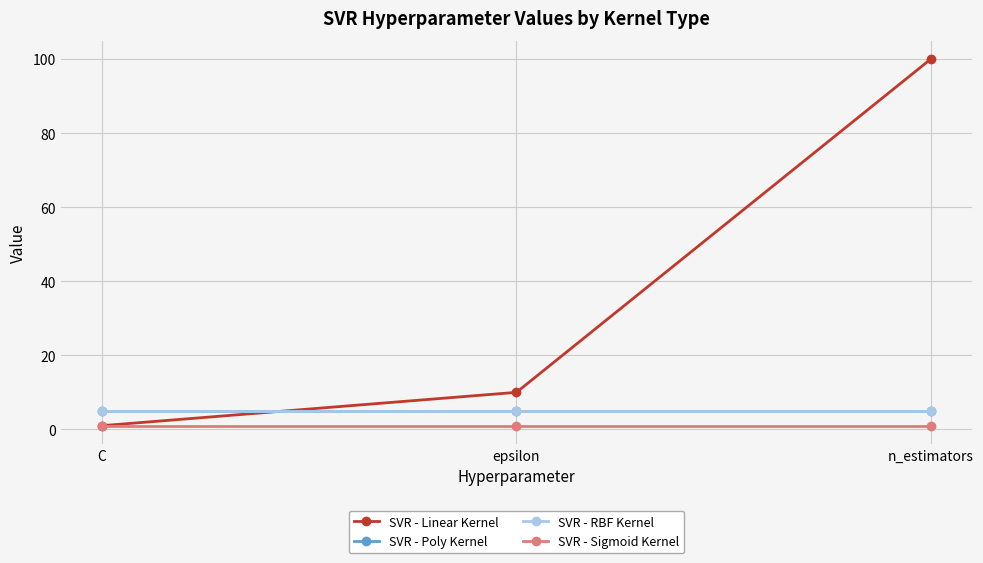

At which label does SVR - RBF Kernel reach its peak?

C